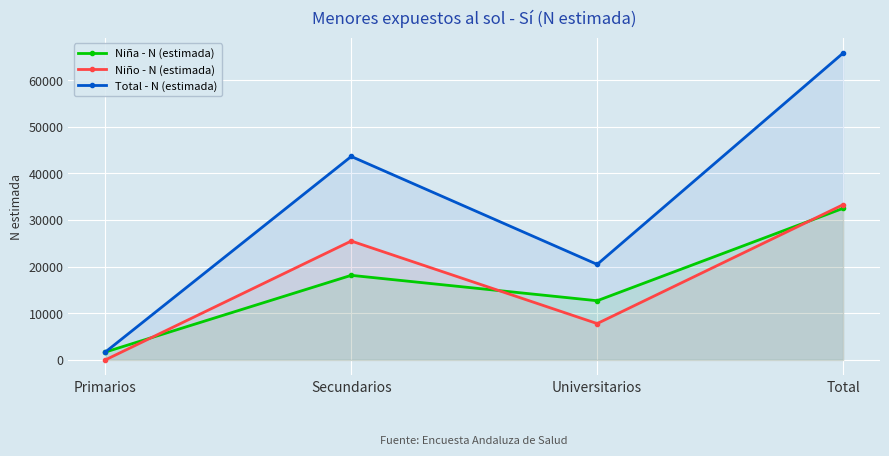

At how many categories does at least one series exceed 43783?

1